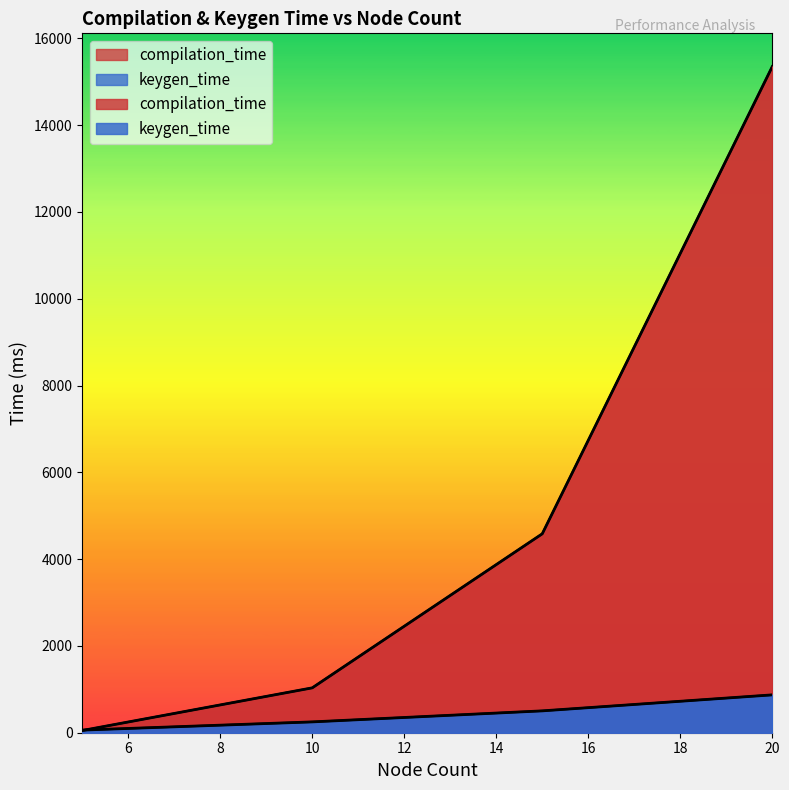

Rank the series by their average value, from highest to lowest.

compilation_time, keygen_time